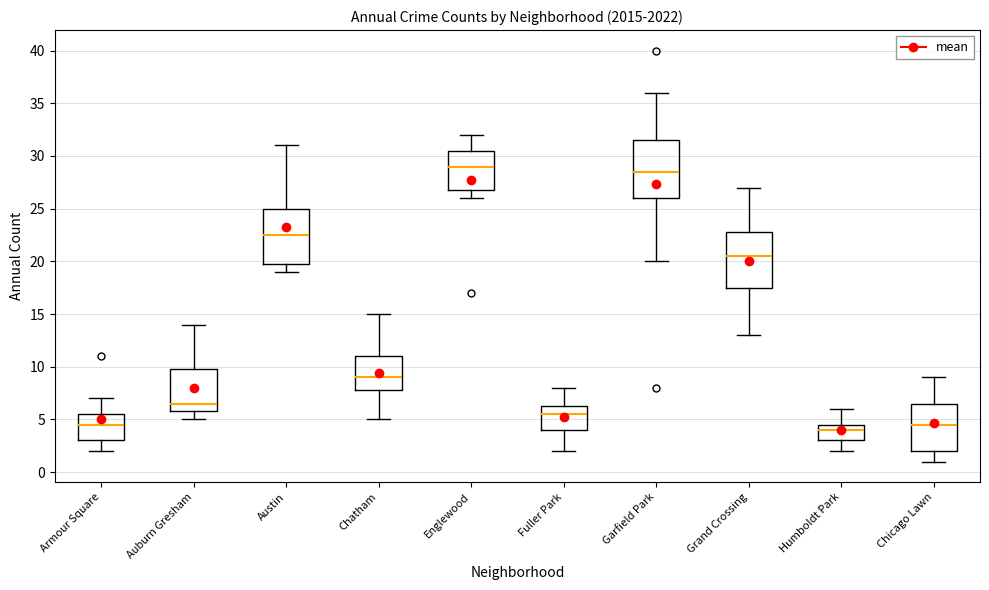

Which box's median line is the lowest?

Humboldt Park